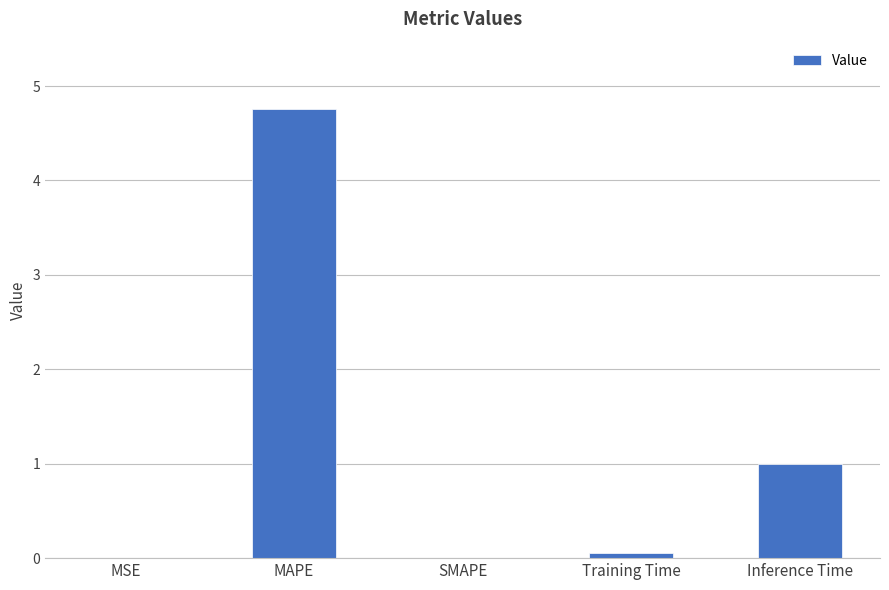

Count the number of data series in this chart.

1